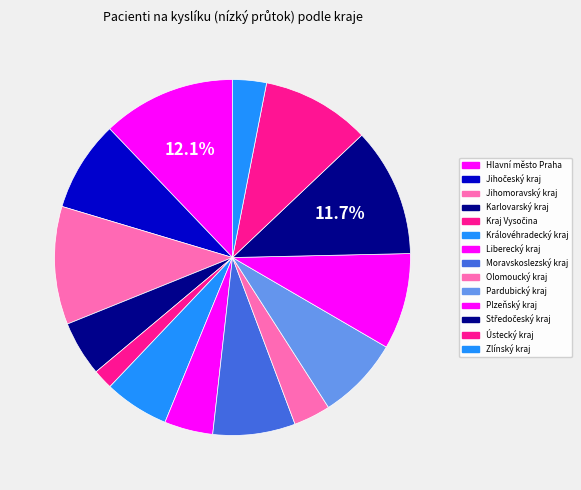

How many segments does this pie chart have?

14